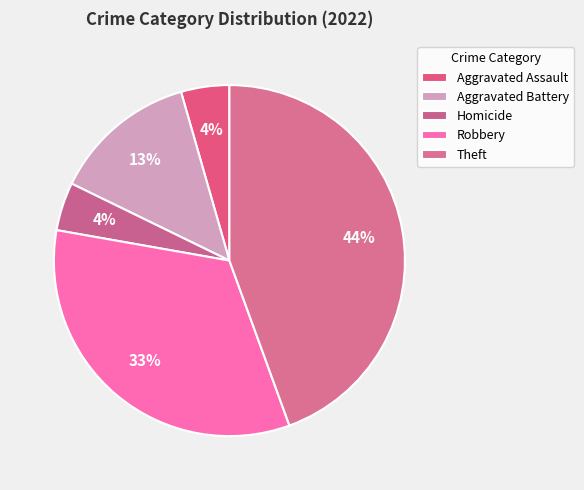

Do Aggravated Assault and Homicide together represent more than half of the pie?

No